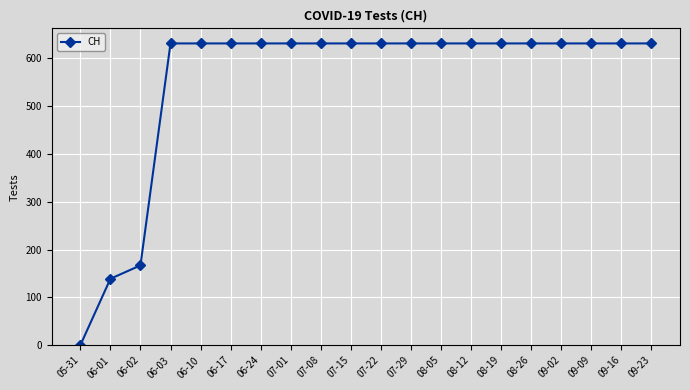

What is the label of the 13th point from the left?

08-05